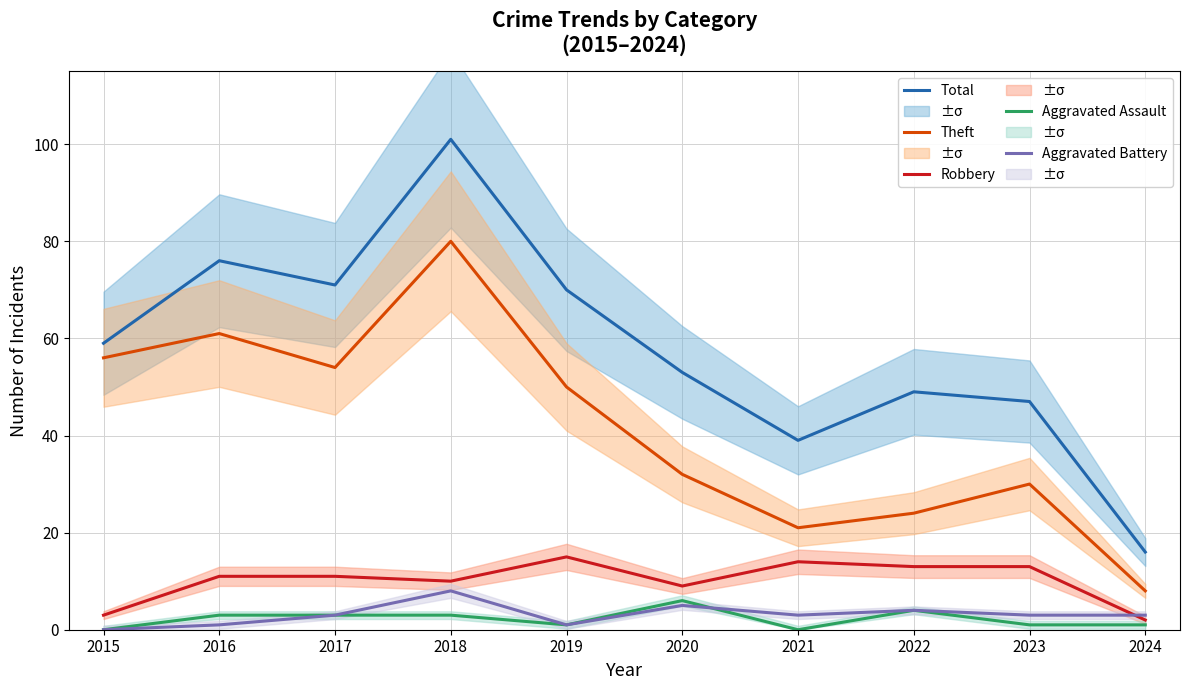

List the series in order of their peak value, lowest first.

Aggravated Assault, Aggravated Battery, Robbery, Theft, Total